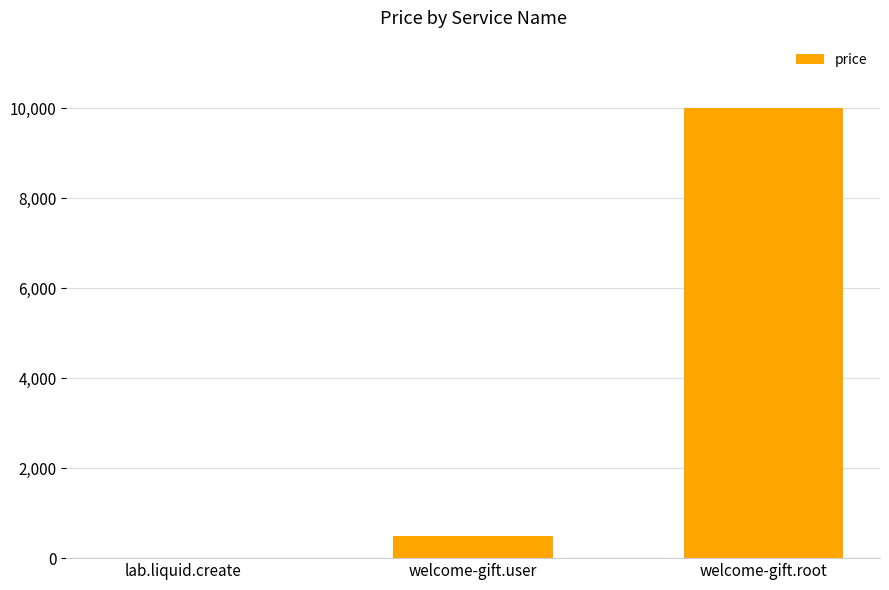

Count the number of categories in the chart.

3